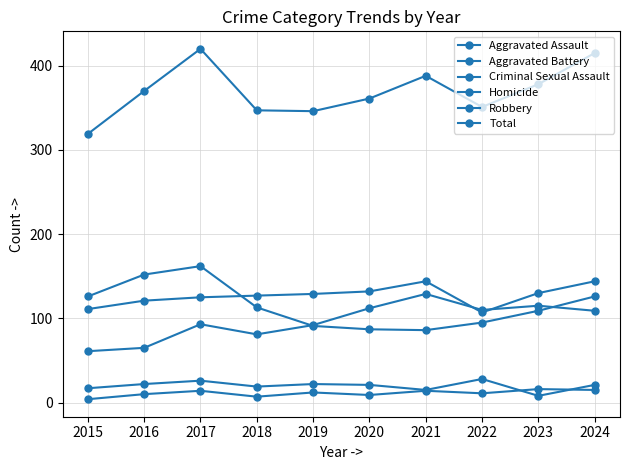

In Robbery, how many points are higher than both neighbors (excluding endpoints)?

1